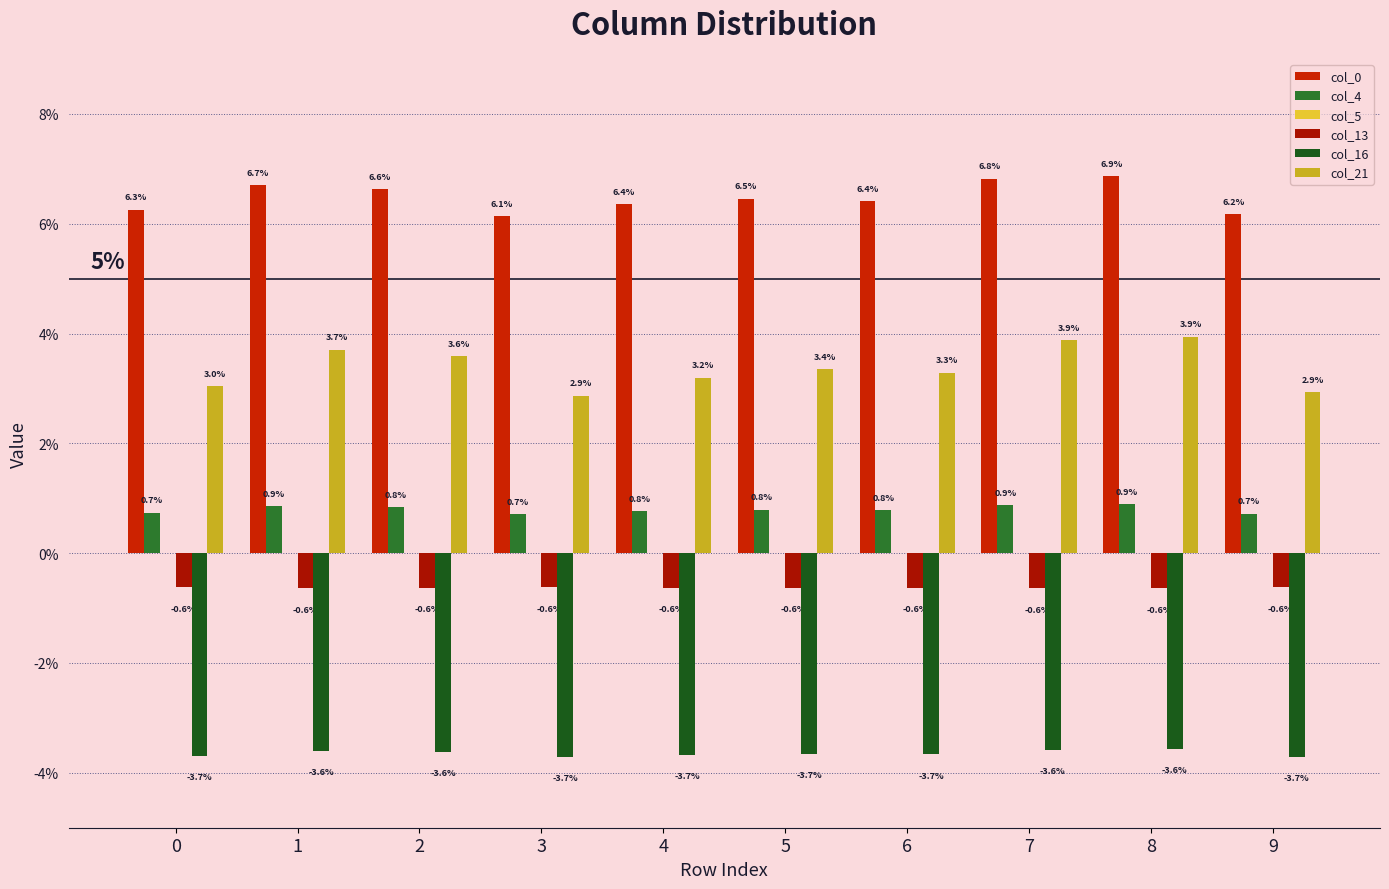

Does the chart contain stacked bars?

No